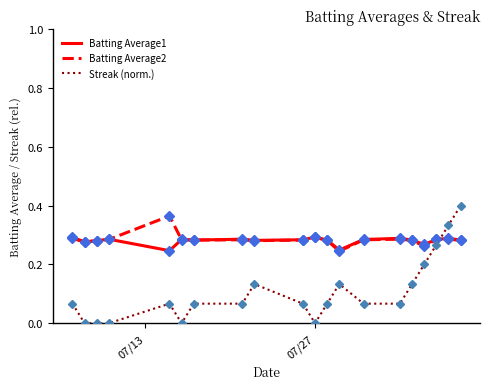

True or false: Streak (norm.) and Batting Average2 cross at least once.

True